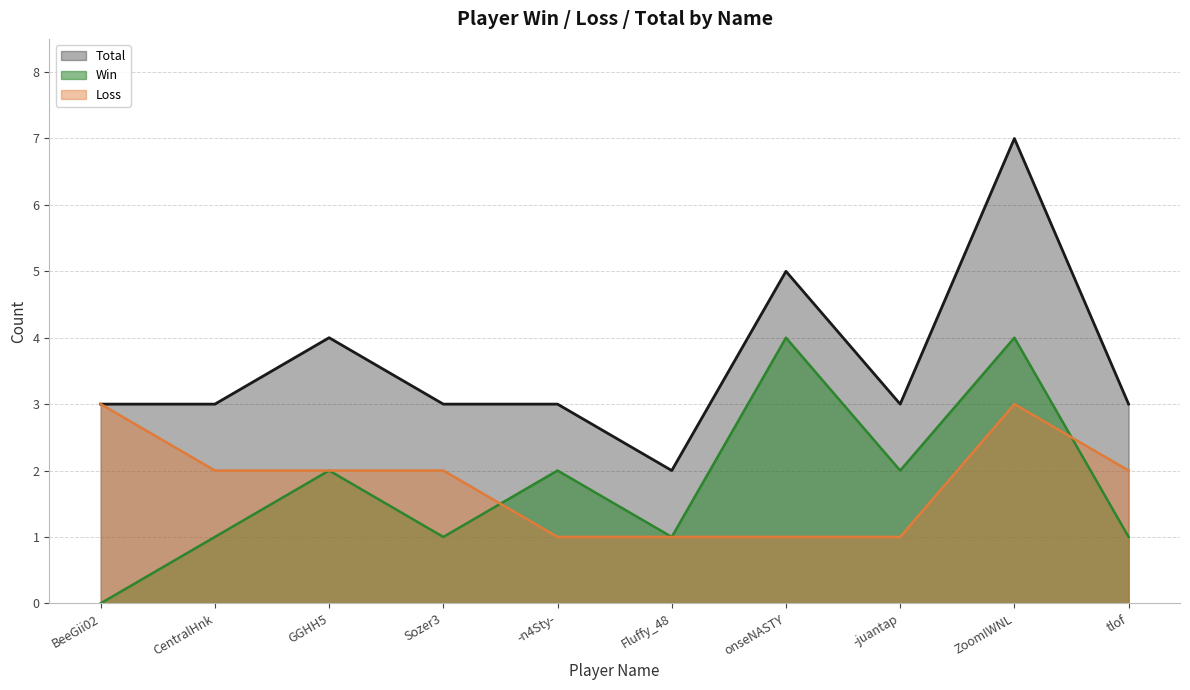

How many series are shown in this chart?

3